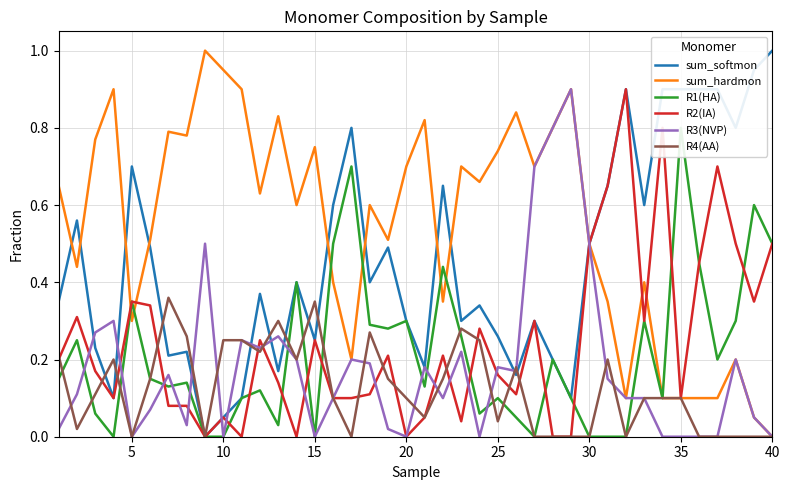

True or false: sum_softmon and R1(HA) cross at least once.

False